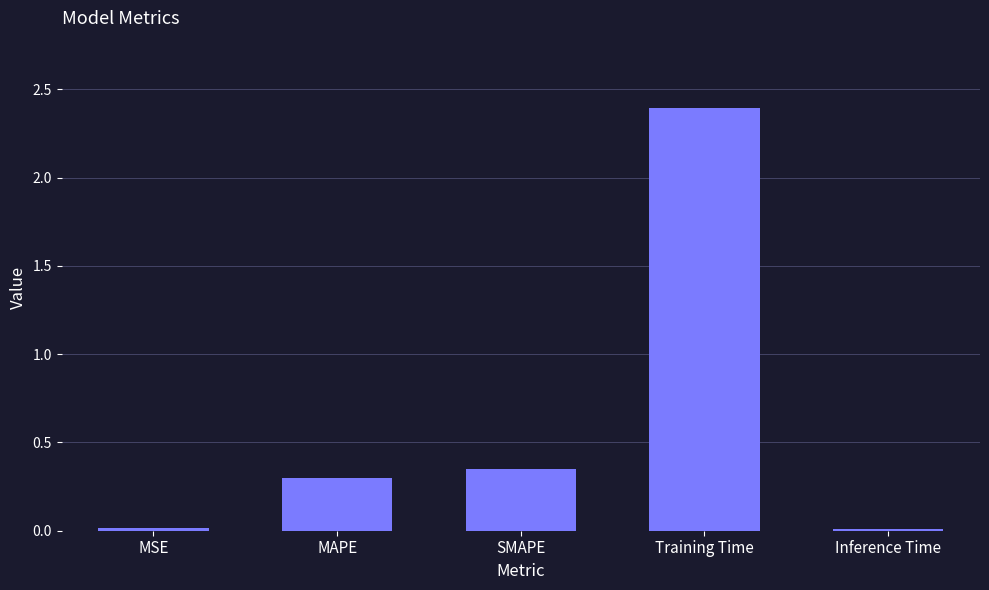

How many series are shown in this chart?

1